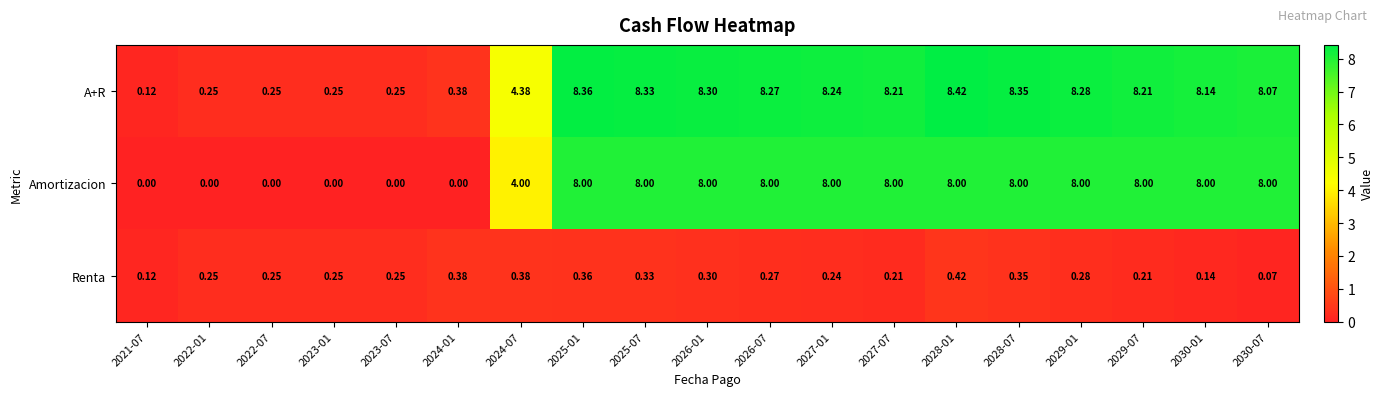

At which category is the sum across all series the highest?

2028-01